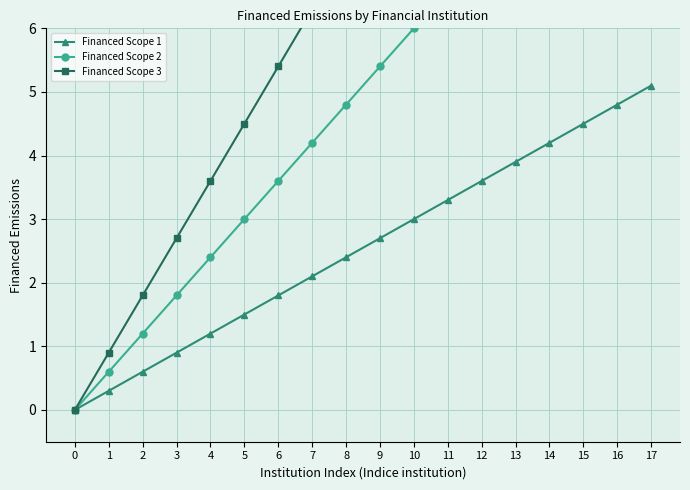

How many values in the Financed Scope 2 series are below 5?

9